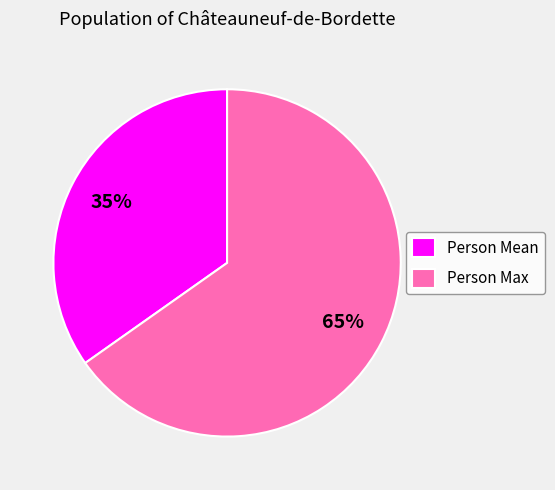

Which category has the smallest portion of the pie?

Person Mean